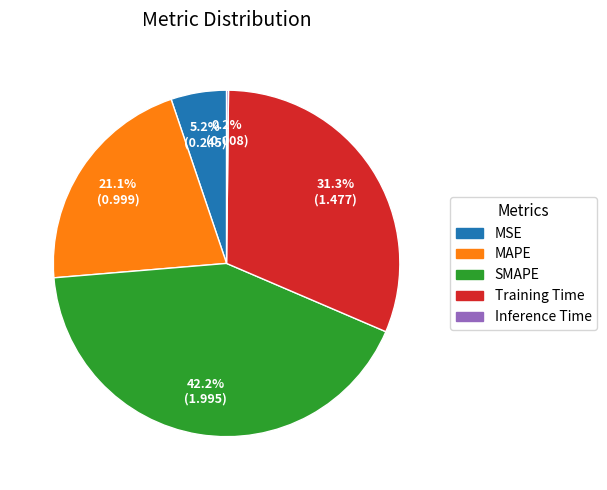

What is the largest slice in the pie chart?

SMAPE